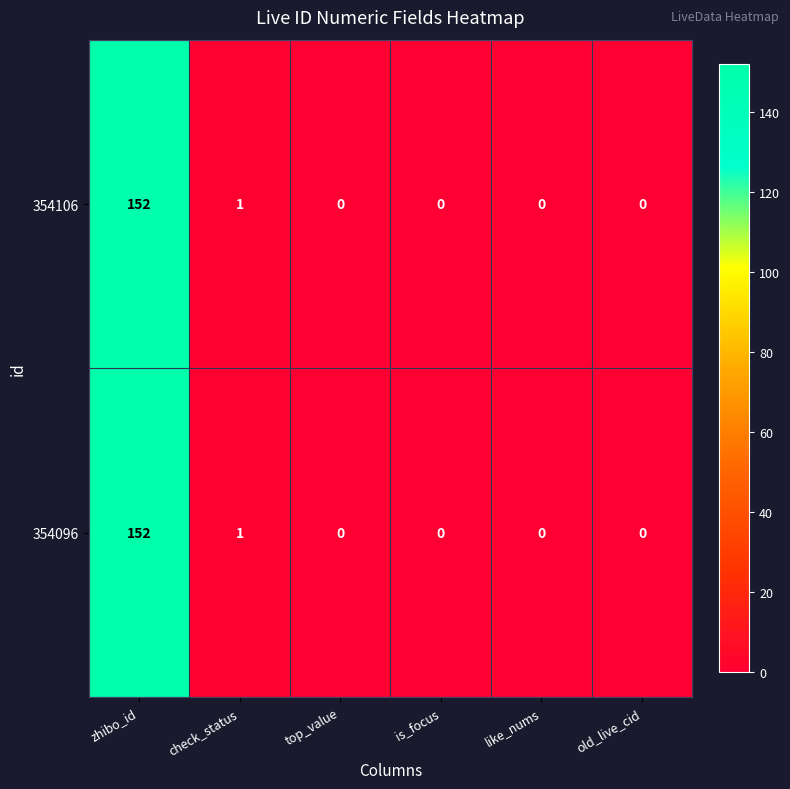

What is the difference between the maximum and minimum values in the 354096 series?

152